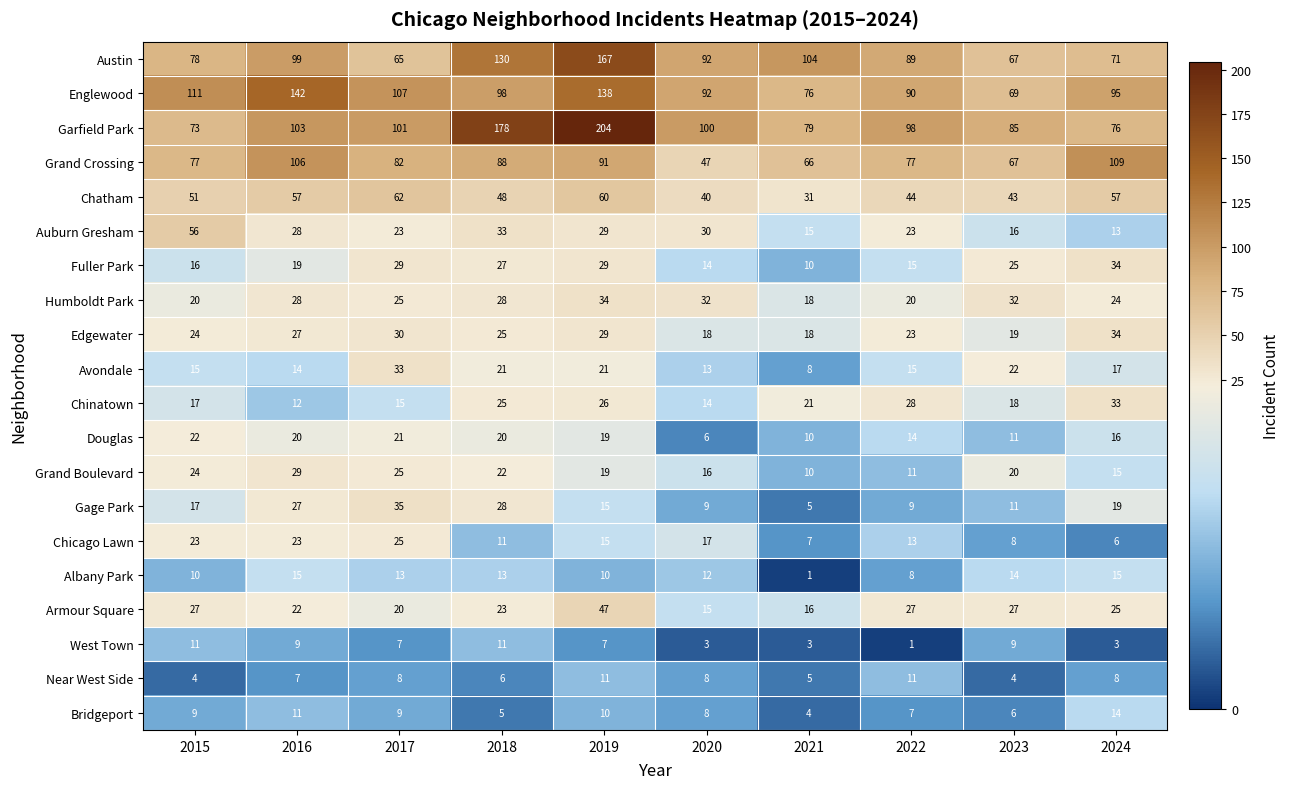

Rank the categories by Chinatown value from lowest to highest.

2016, 2020, 2017, 2015, 2023, 2021, 2018, 2019, 2022, 2024